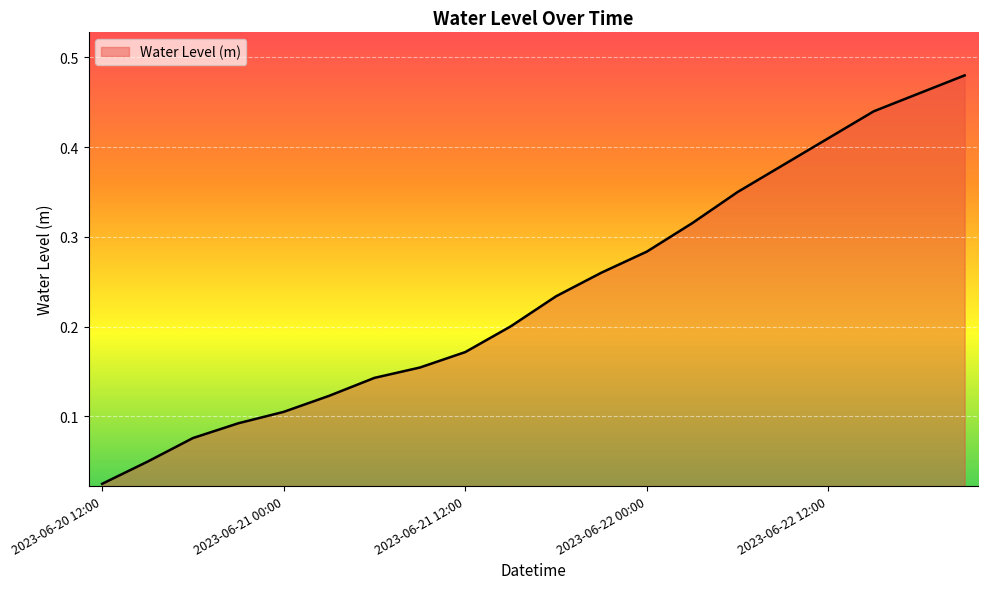

What is the average value?

0.2